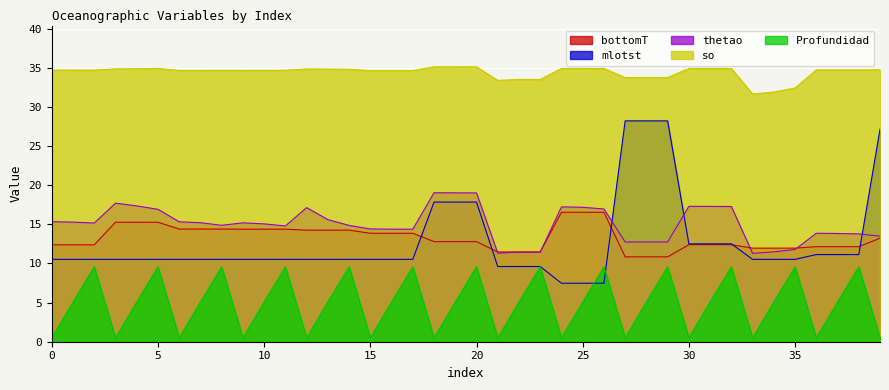

At how many categories does at least one series exceed 12?

40